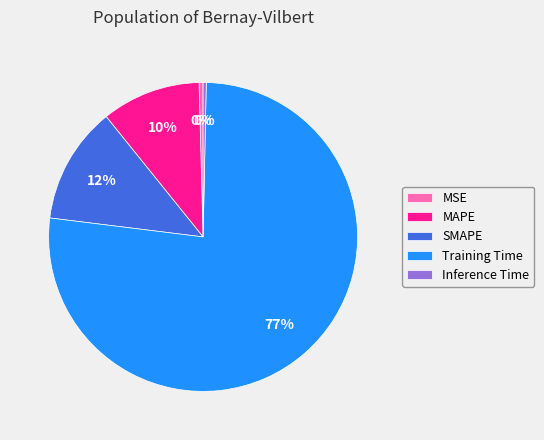

What percentage is the SMAPE slice, to the nearest percent?

12%